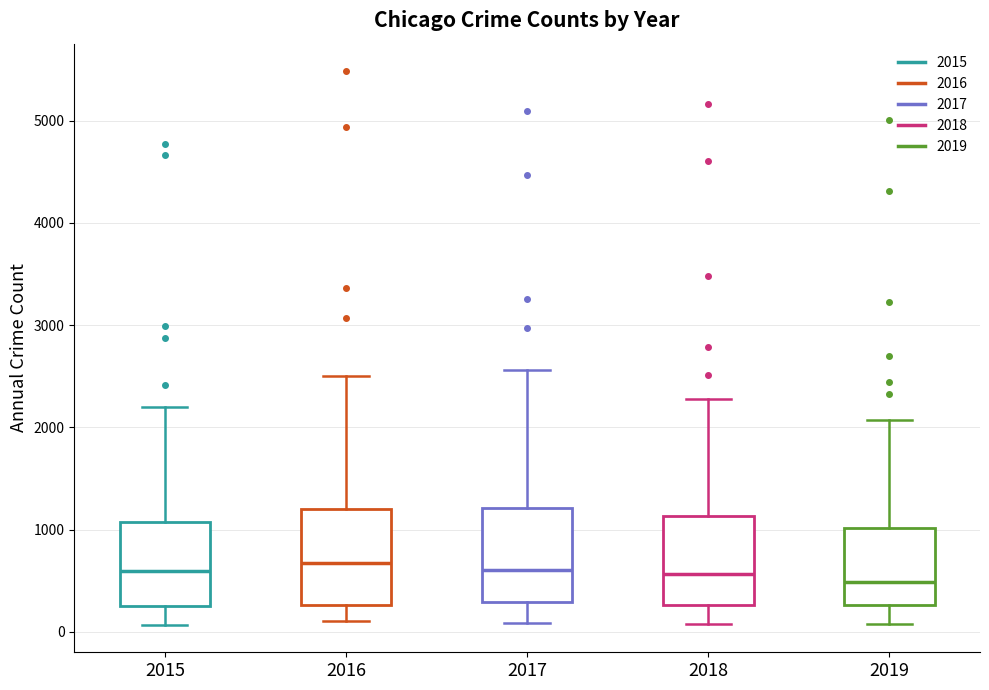

Reading left to right, read every box against the y-axis: the position of its median line, the range the box covers, and the ends of its whiskers. The values are not printed on the chart, so give them approximately, as read against the axis.

2015: median 600, box 300 to 1100, whiskers 100 to 2200
2016: median 700, box 300 to 1200, whiskers 100 to 2500
2017: median 600, box 300 to 1200, whiskers 100 to 2600
2018: median 600, box 300 to 1100, whiskers 100 to 2300
2019: median 500, box 300 to 1000, whiskers 100 to 2100